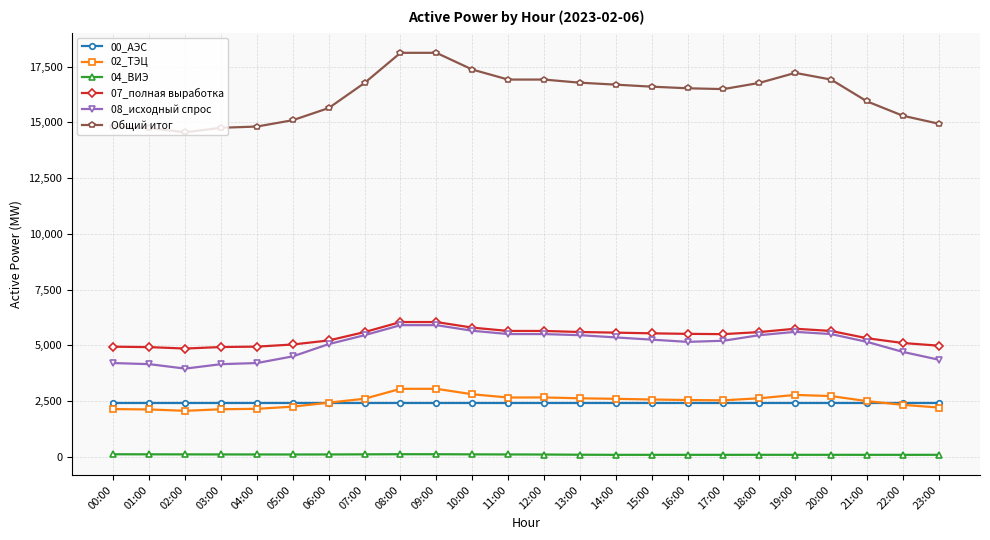

At how many categories does at least one series exceed 3679?

24